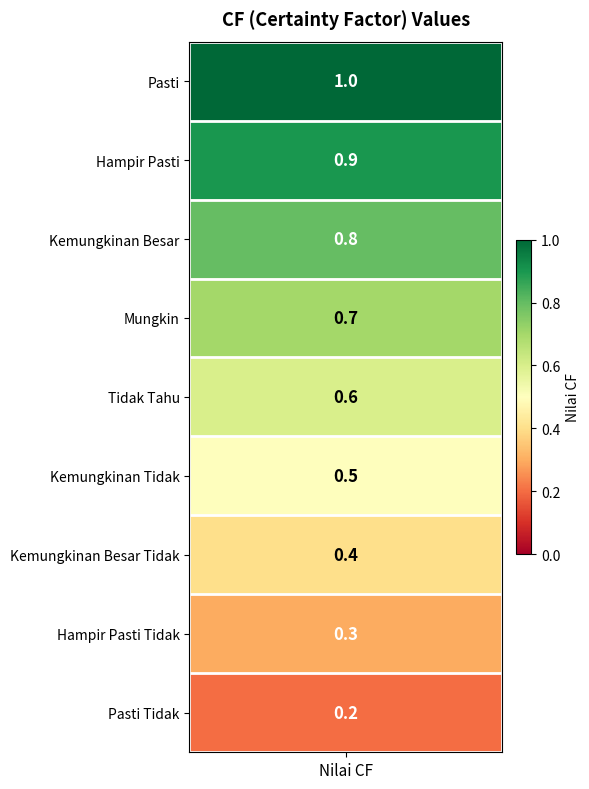

At which category does the chart reach its minimum across all series?

Pasti Tidak